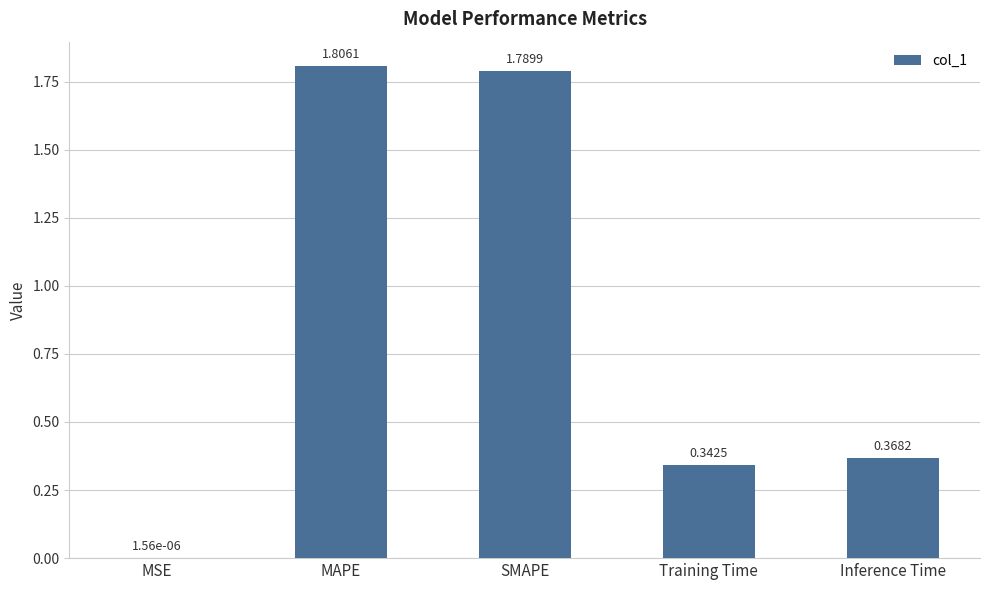

What is the sum of all values?

4.3